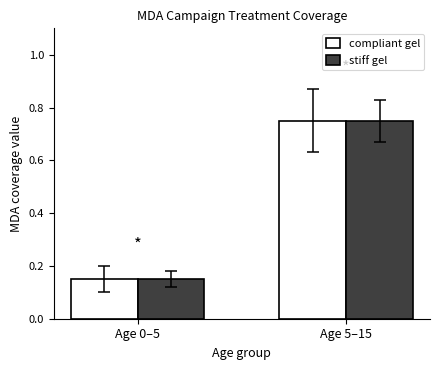

True or false: compliant gel has a value of 0.2 at Age 5–15.

False